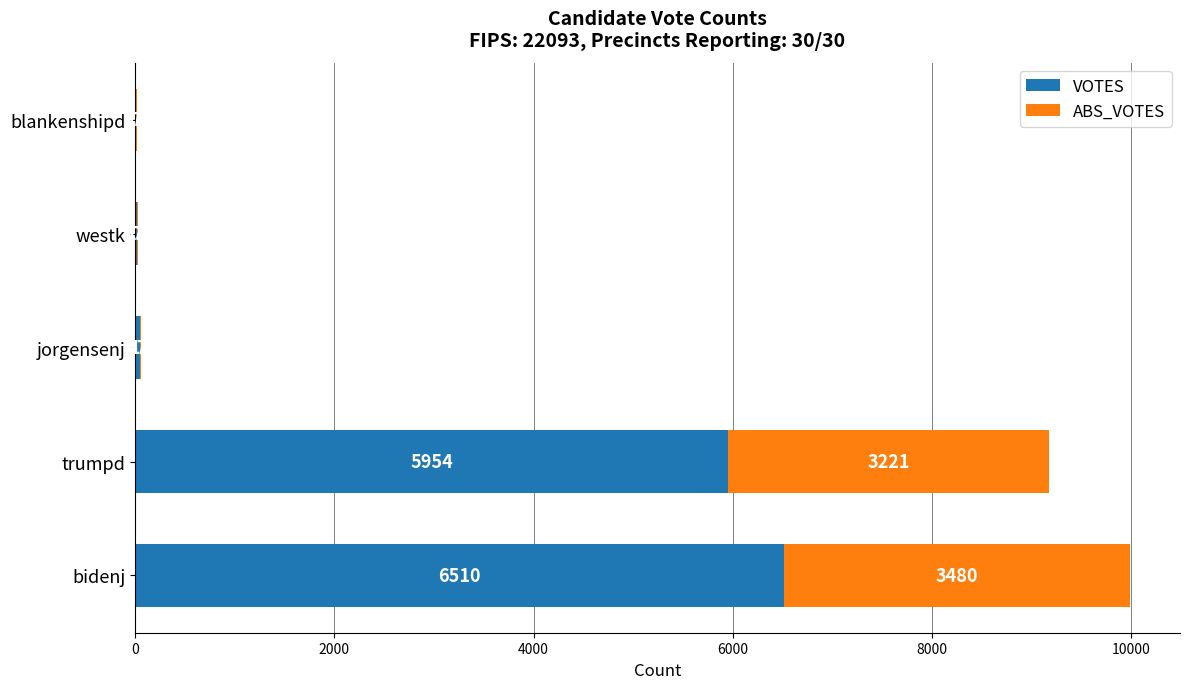

What is the highest value of the VOTES series?

6510